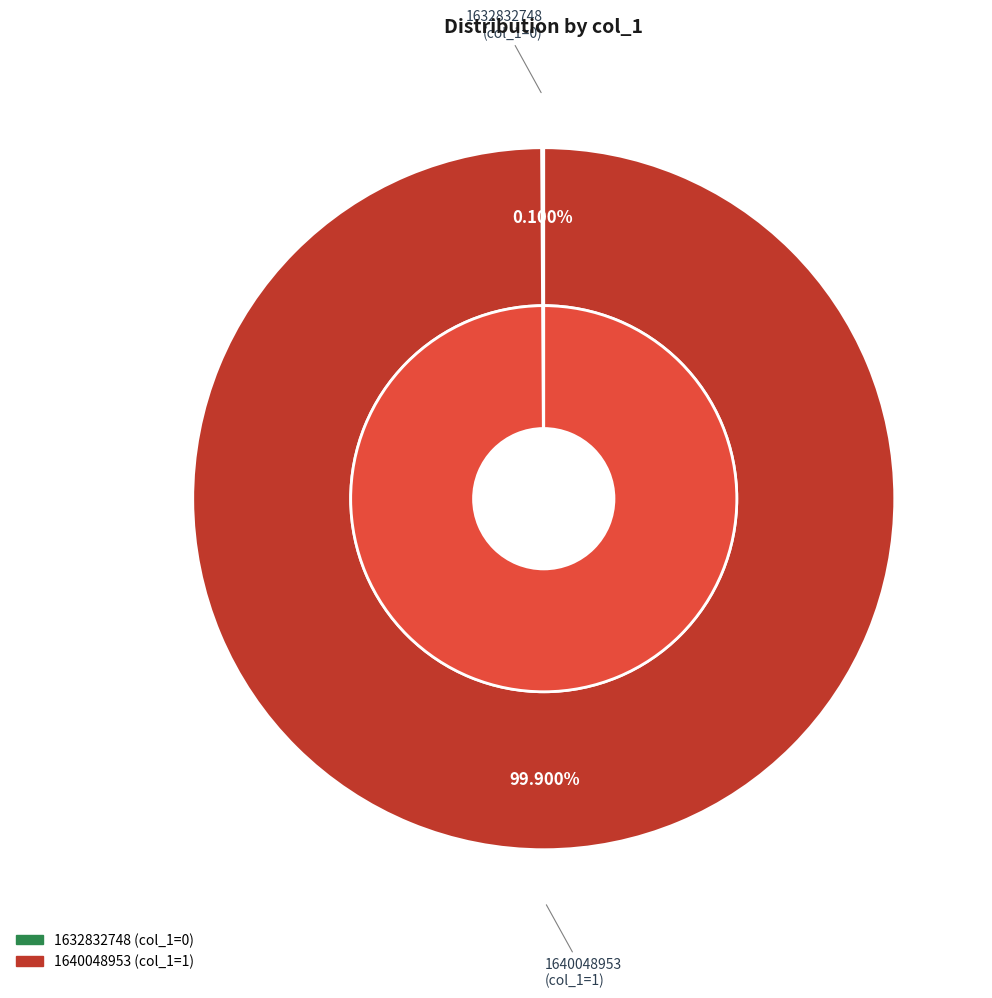

How many slices are in this pie chart?

2